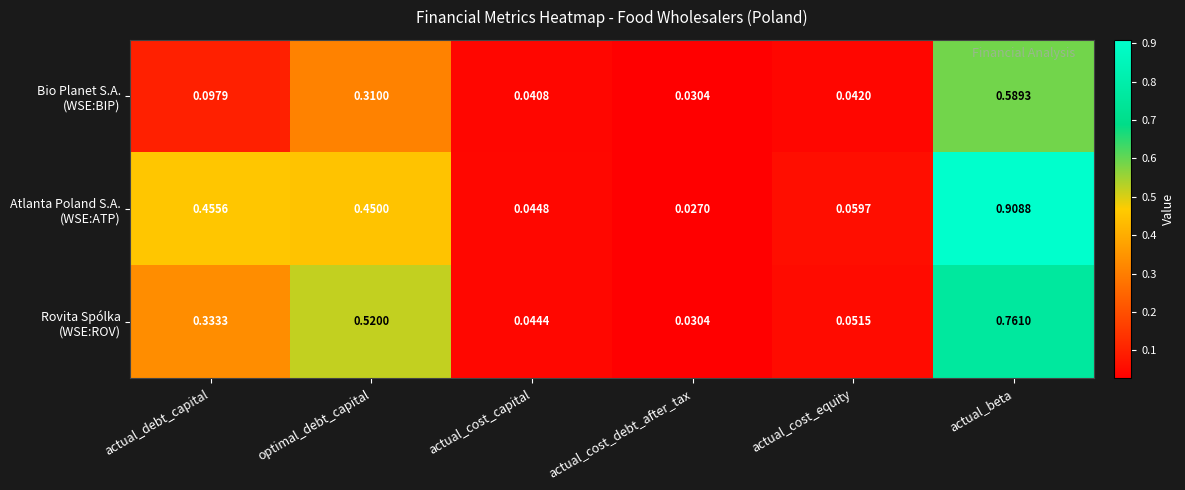

At which category is the sum across all series the highest?

actual_beta